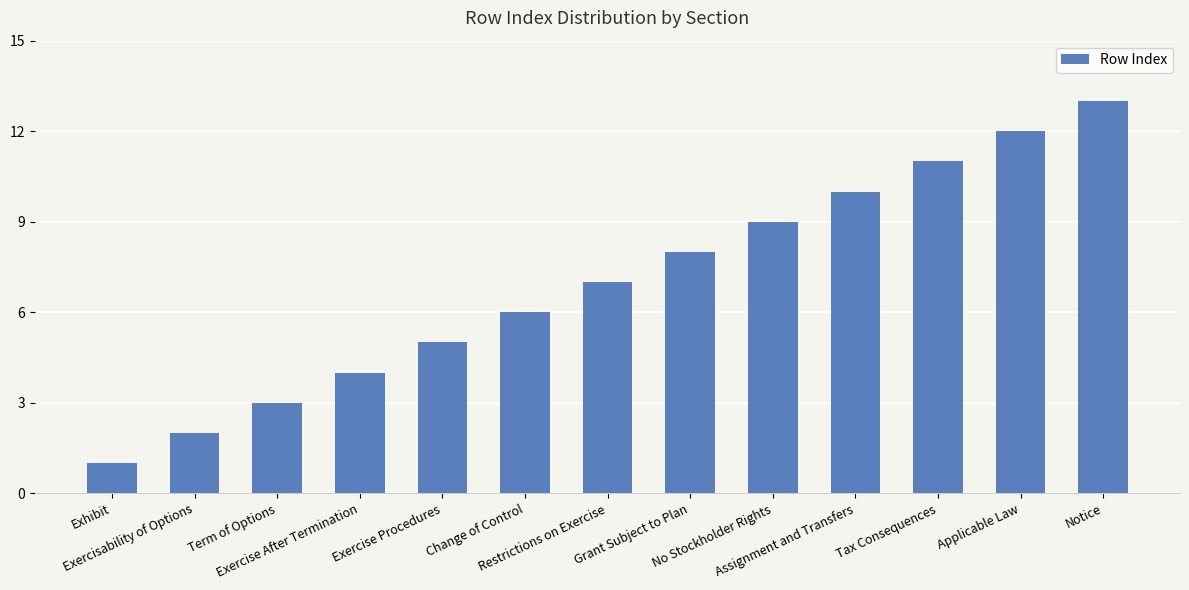

At which category does the chart reach its peak across all series?

Notice